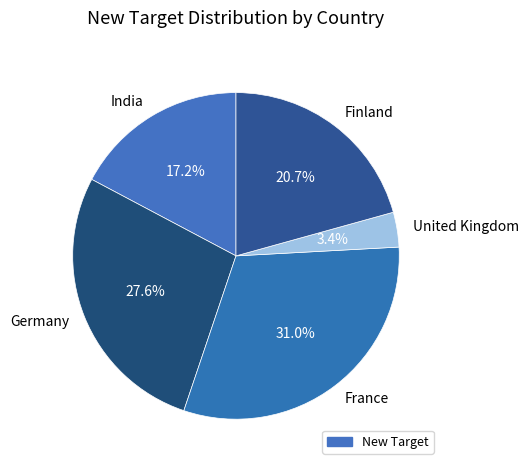

Rank the categories by value from lowest to highest.

United Kingdom, India, Finland, Germany, France